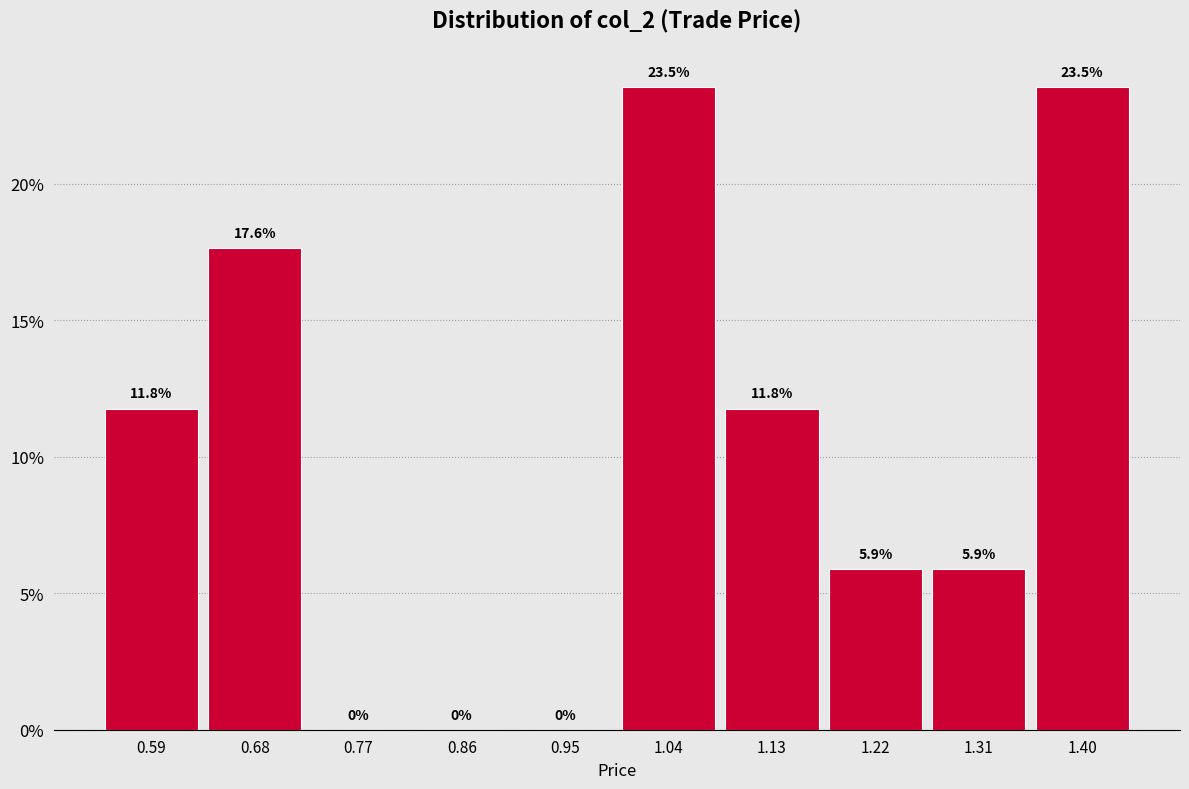

Reading left to right, list every bar in this chart as the range it spans on the x-axis followed by its height. The bar edges are not printed on the chart, so give them approximately, as read against the axis.

0.550 to 0.639: 11.8
0.639 to 0.728: 17.6
0.728 to 0.817: 0.0
0.817 to 0.906: 0.0
0.906 to 0.995: 0.0
0.995 to 1.084: 23.5
1.084 to 1.173: 11.8
1.173 to 1.262: 5.9
1.262 to 1.351: 5.9
1.351 to 1.440: 23.5